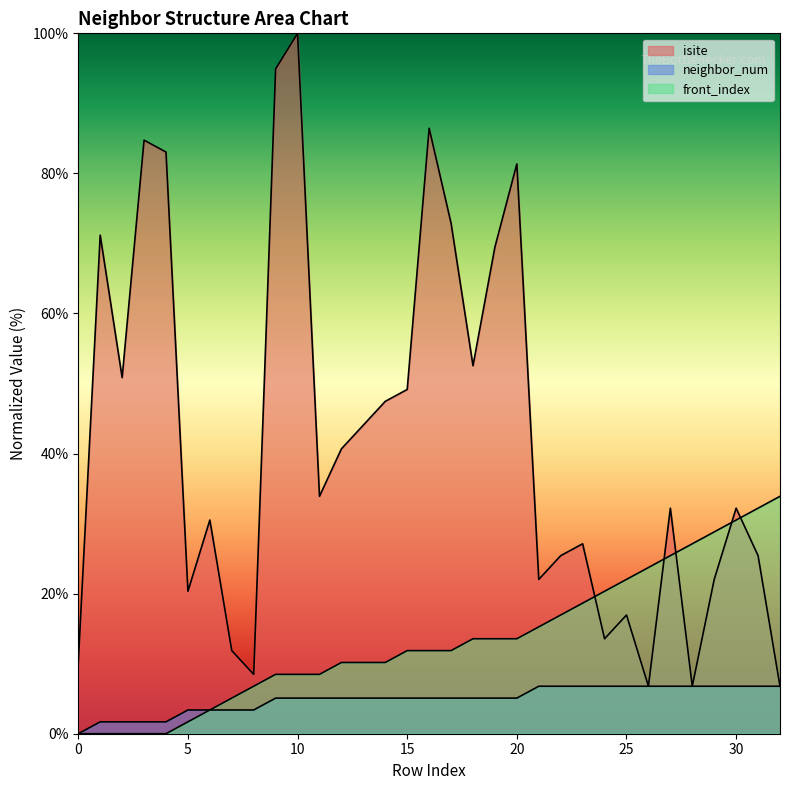

What is the value of the isite point at the 33rd from the left?

6.8